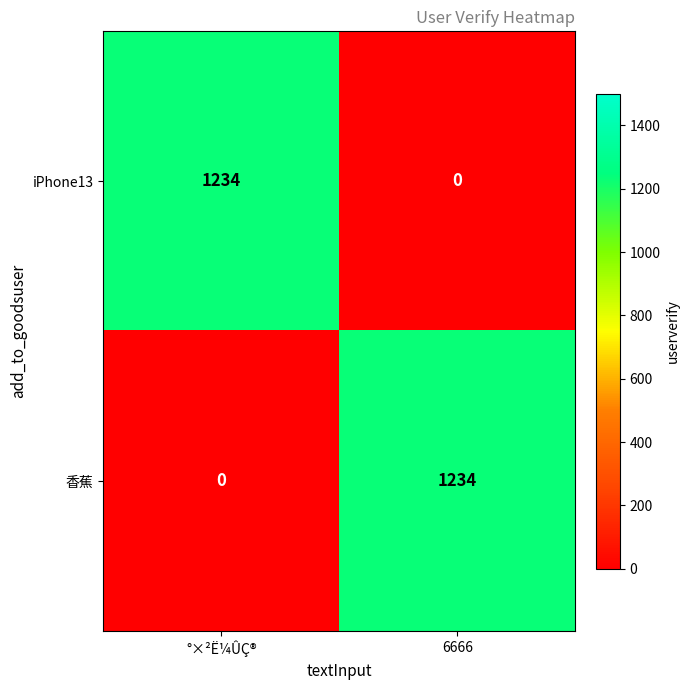

True or false: iPhone13 has a value of 2141 at °×²Ë¼ÛÇ®.

False